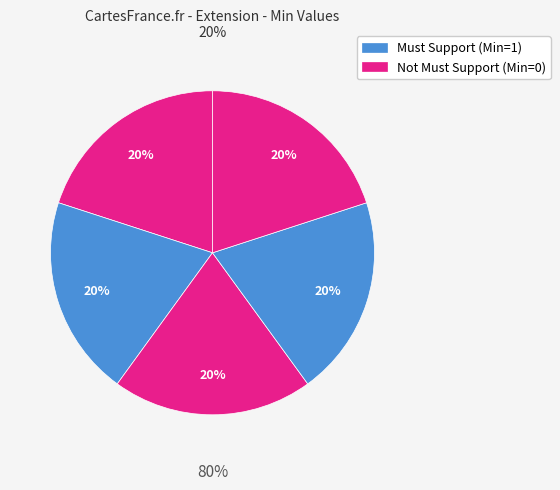

Is it true that Extension is 1% of the pie?

False